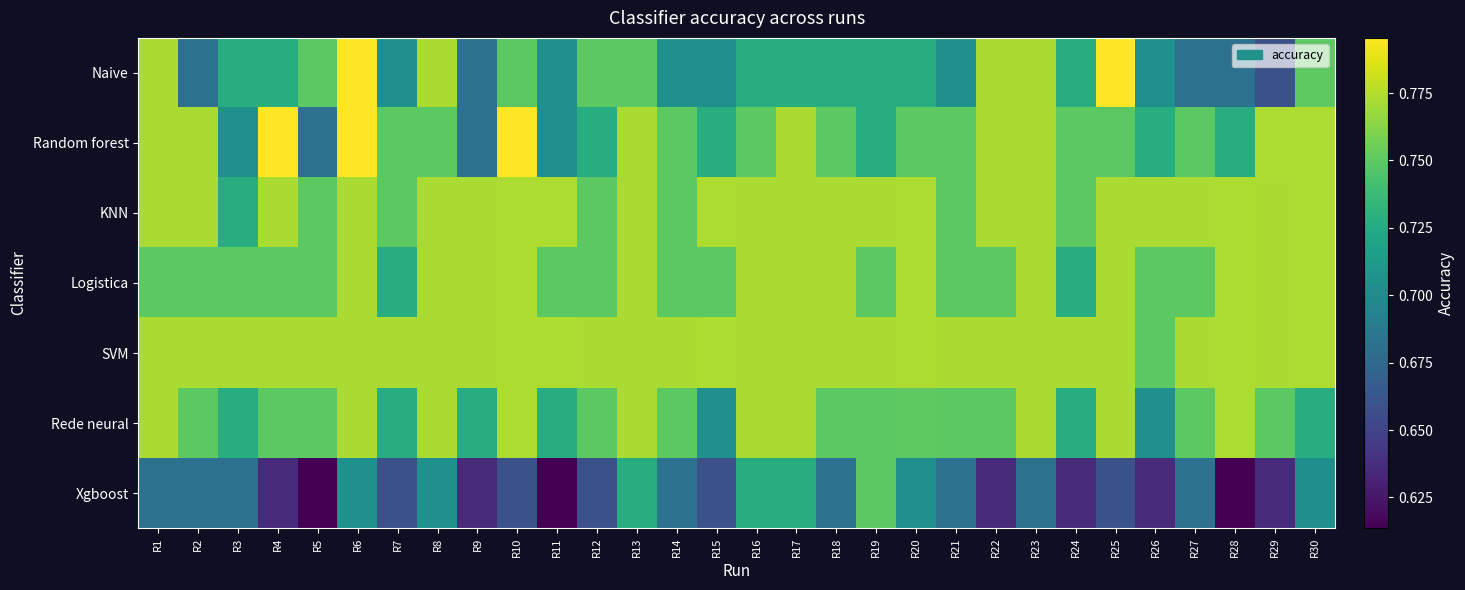

How many distinct data groups are displayed?

7